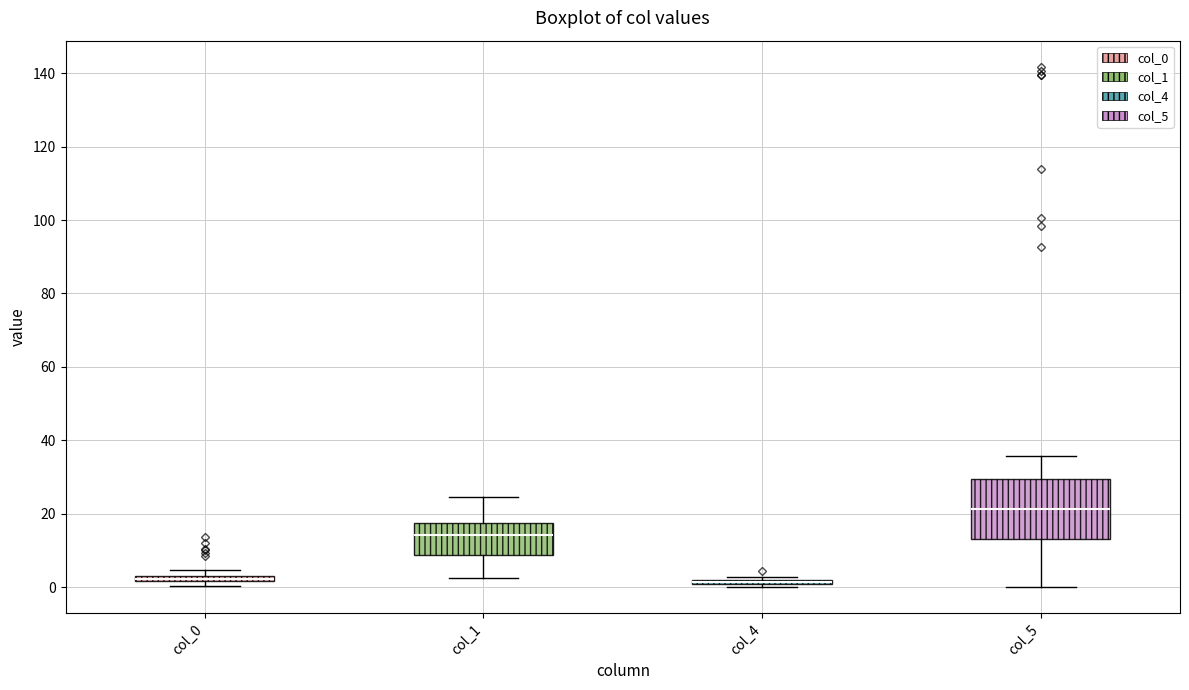

Where is the lower edge of the box for col_0 on the y-axis? The values are not printed on the chart, so give them approximately, as read against the axis.

2